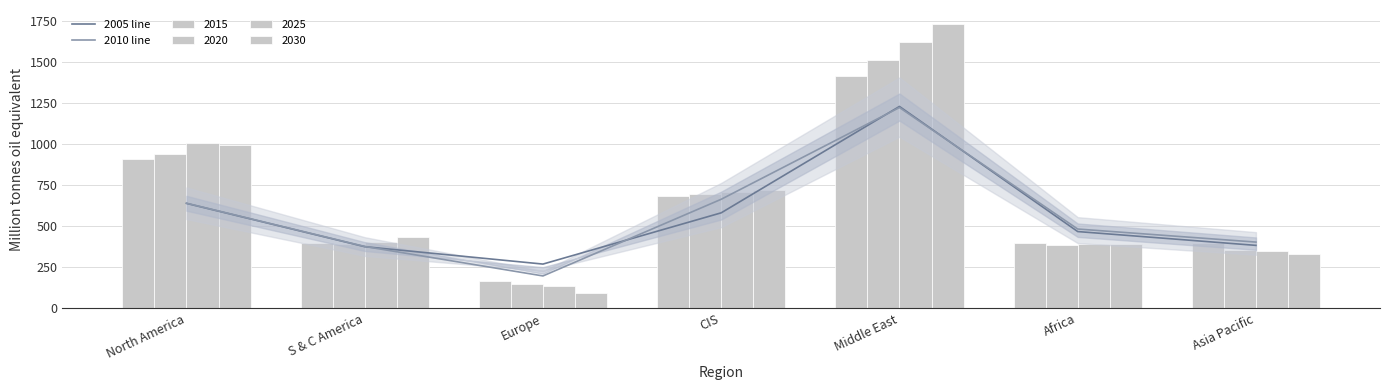

Which has a higher value, Middle East or S & C America?

Middle East